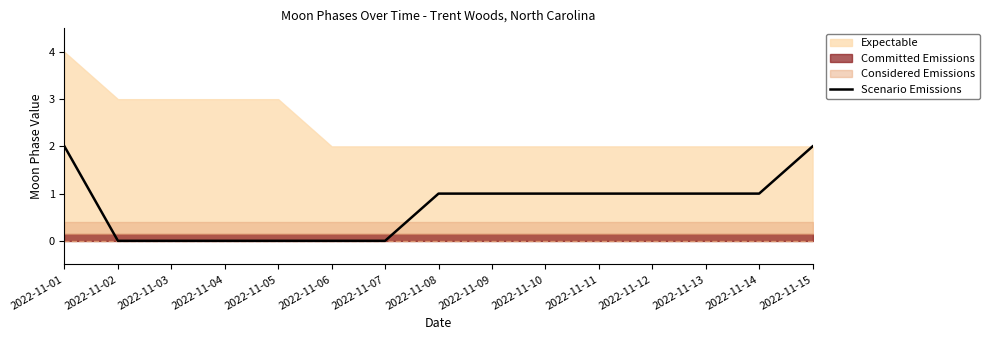

Reading left to right, list all the values displayed in this chart.

2	0	0	0	0	0	0	1	1	1	1	1	1	1	2